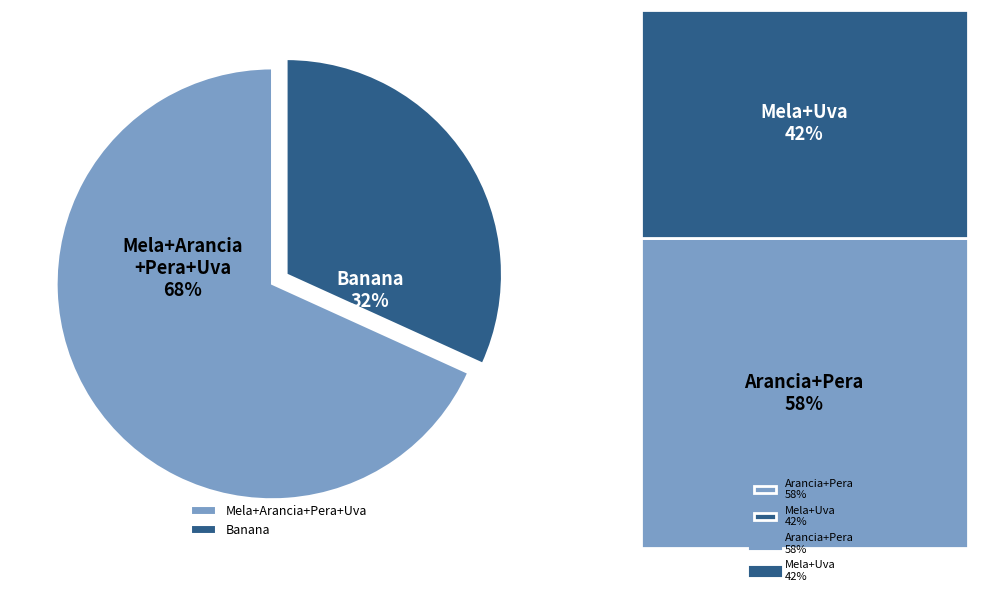

To the nearest percent, what is the average slice percentage?

50%